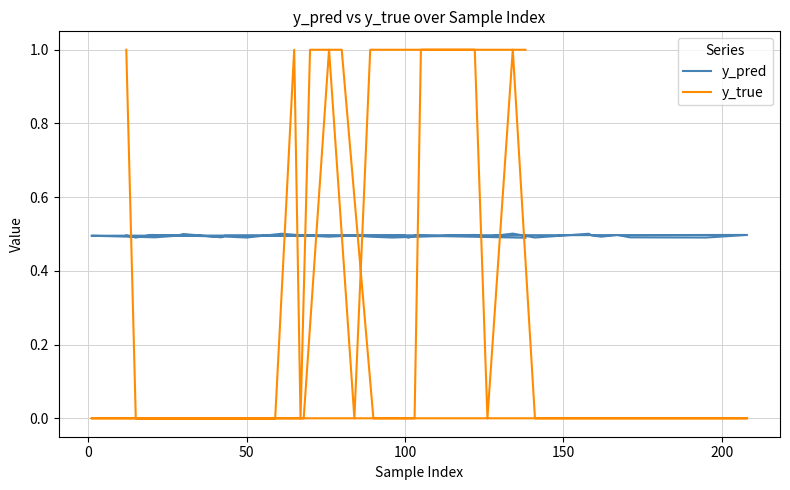

At 100, list the series in order from largest to smallest.

y_pred, y_true